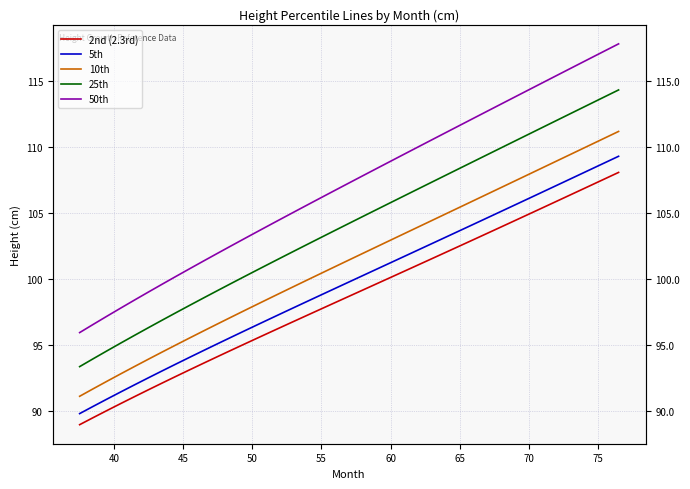

Reading right to left, what are all the values shown in this chart?

2nd (2.3rd): 108.1	107.6	107.1	106.6	106.1	105.6	105.1	104.6	104.2	103.7	103.2	102.7	102.2	101.8	101.3	100.8	100.3	99.9	99.4	98.9	98.4	98.0	97.5	97.0	96.5	96.0	95.6	95.1	94.6	94.1	93.6	93.1	92.6	92.1	91.6	91.1	90.5	90.0	89.5	88.9
5th: 109.3	108.8	108.3	107.8	107.3	106.8	106.3	105.8	105.3	104.9	104.4	103.9	103.4	102.9	102.4	101.9	101.5	101.0	100.5	100.0	99.5	99.0	98.5	98.1	97.6	97.1	96.6	96.1	95.6	95.1	94.6	94.1	93.5	93.0	92.5	92.0	91.4	90.9	90.3	89.8
10th: 111.2	110.7	110.2	109.7	109.2	108.7	108.2	107.7	107.2	106.7	106.2	105.7	105.2	104.7	104.2	103.7	103.2	102.7	102.2	101.7	101.2	100.7	100.2	99.7	99.2	98.6	98.1	97.6	97.1	96.6	96.1	95.5	95.0	94.5	93.9	93.4	92.8	92.2	91.7	91.1
25th: 114.3	113.8	113.3	112.8	112.2	111.7	111.2	110.7	110.2	109.7	109.1	108.6	108.1	107.6	107.1	106.5	106.0	105.5	105.0	104.5	103.9	103.4	102.9	102.3	101.8	101.3	100.7	100.2	99.7	99.1	98.6	98.0	97.4	96.9	96.3	95.7	95.1	94.5	93.9	93.3
50th: 117.8	117.3	116.7	116.2	115.7	115.1	114.6	114.0	113.5	113.0	112.4	111.9	111.3	110.8	110.3	109.7	109.2	108.6	108.1	107.5	107.0	106.4	105.9	105.3	104.8	104.2	103.6	103.1	102.5	101.9	101.4	100.8	100.2	99.6	99.0	98.4	97.8	97.2	96.5	95.9